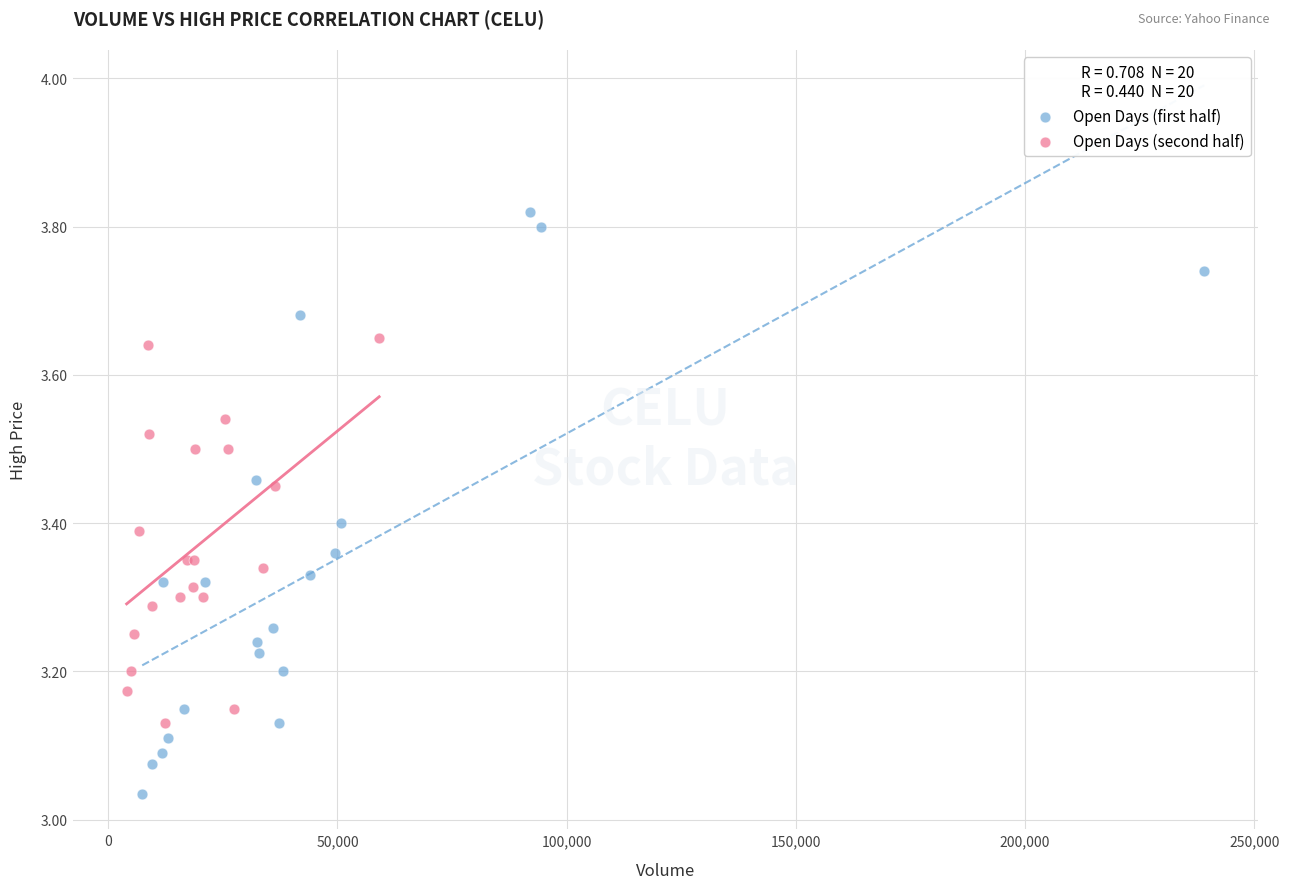

Which series reaches the maximum Y coordinate?

Open Days (first half)